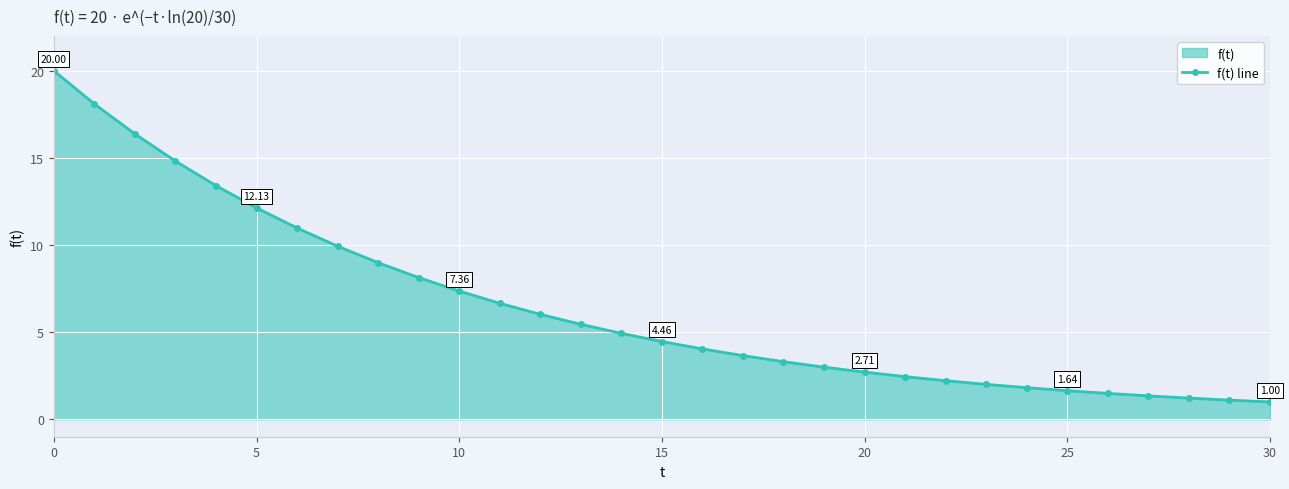

True or false: the data shows 5.2 at 25.

False